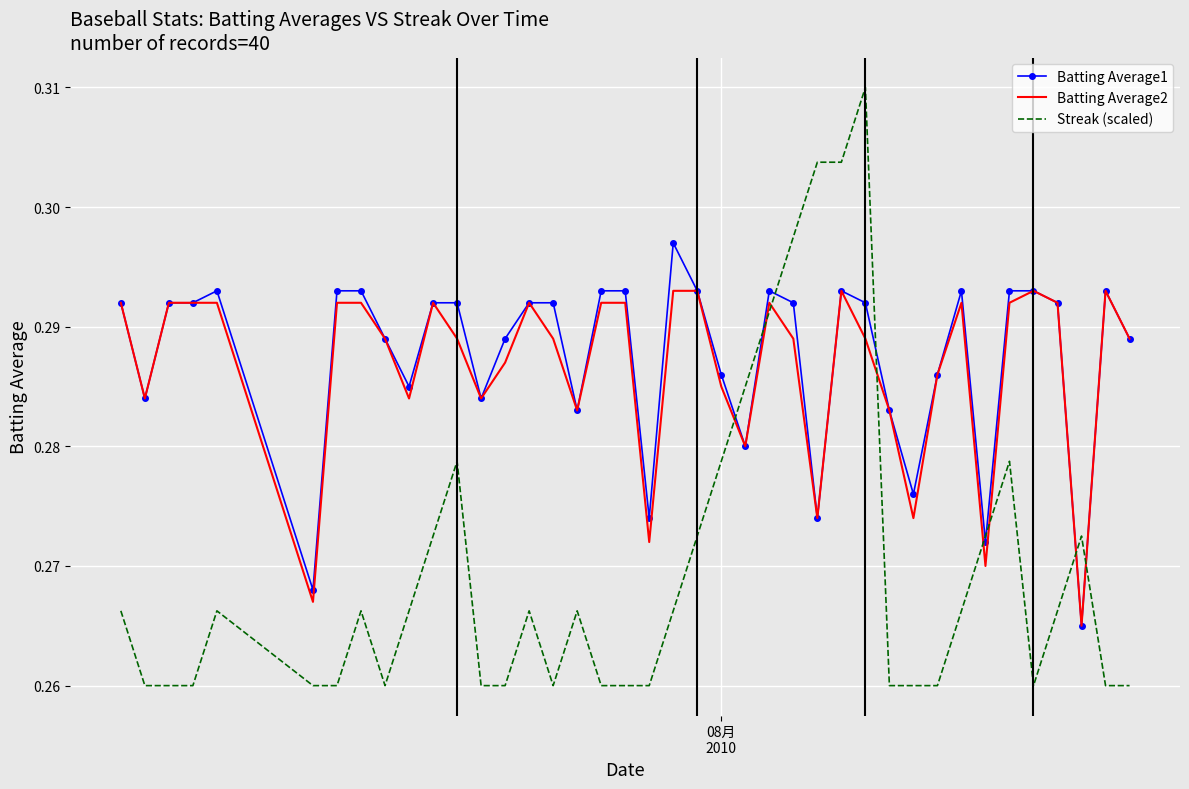

Which series ends up on top after the final intersection of Batting Average1 and Streak (scaled)?

Batting Average1